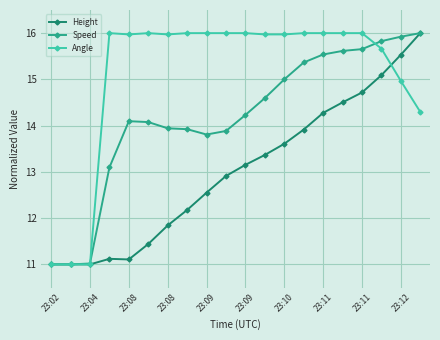

Rank the series by their average value, from highest to lowest.

Angle, Speed, Height